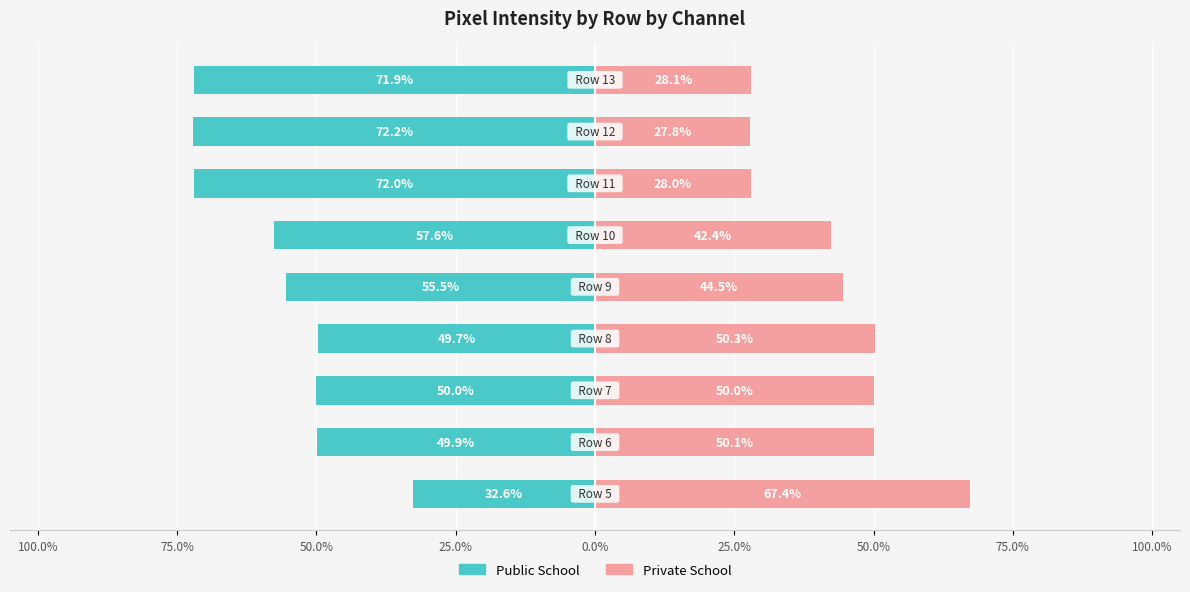

What is the sum of all Private School values?

388.7